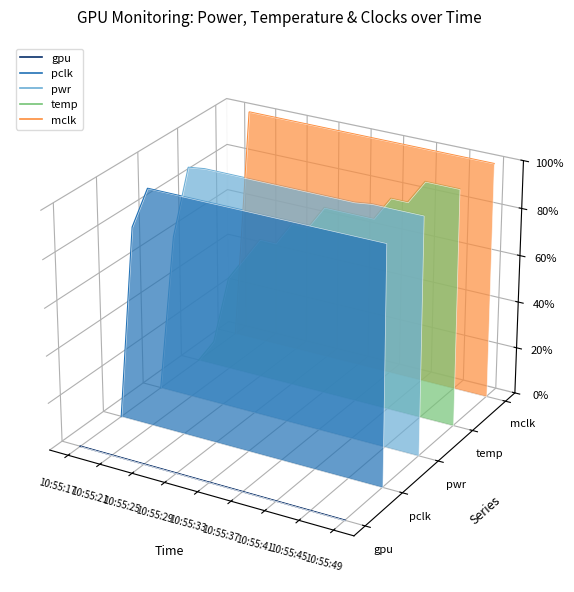

What is the label of the 4th point from the left?

10:55:29